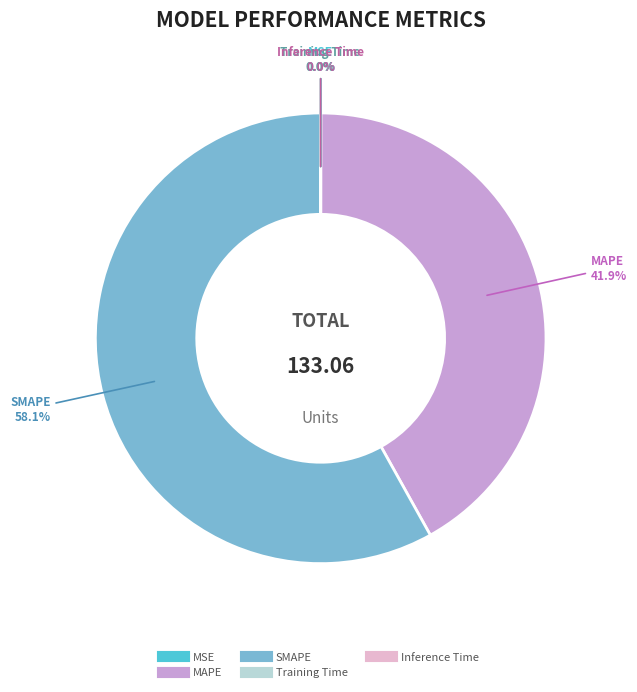

To the nearest percent, what is the difference between the largest and smallest slice percentages?

58%